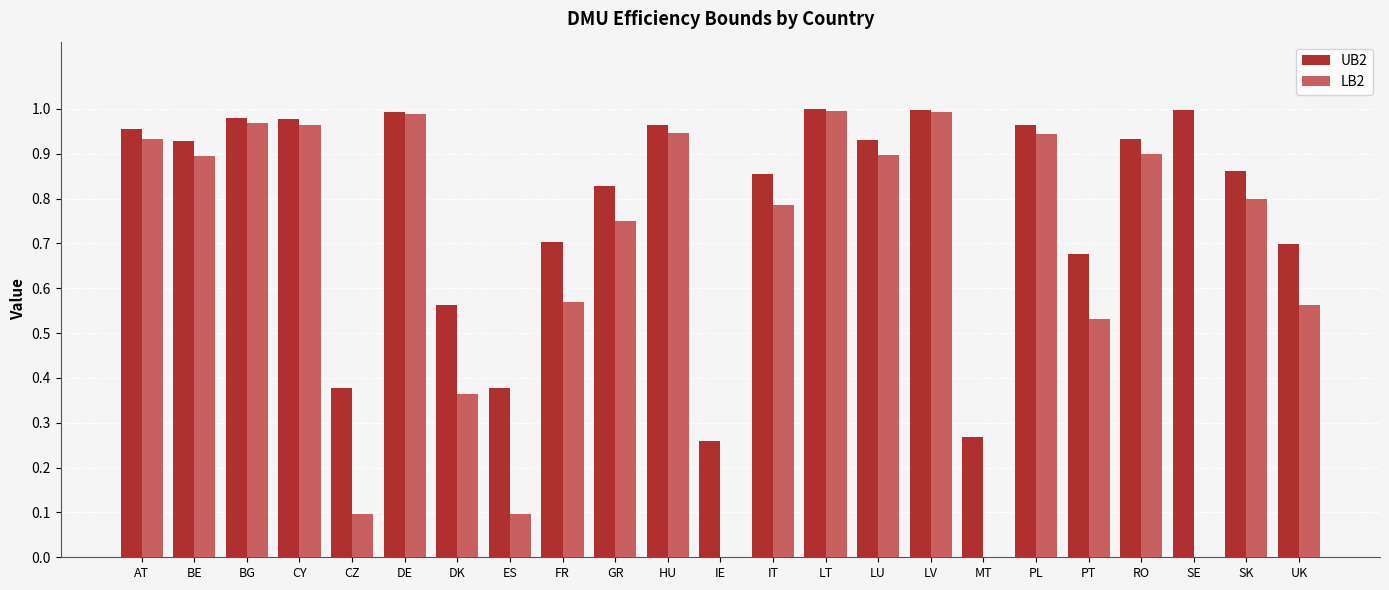

What is the total value across all series at RO?

1.8